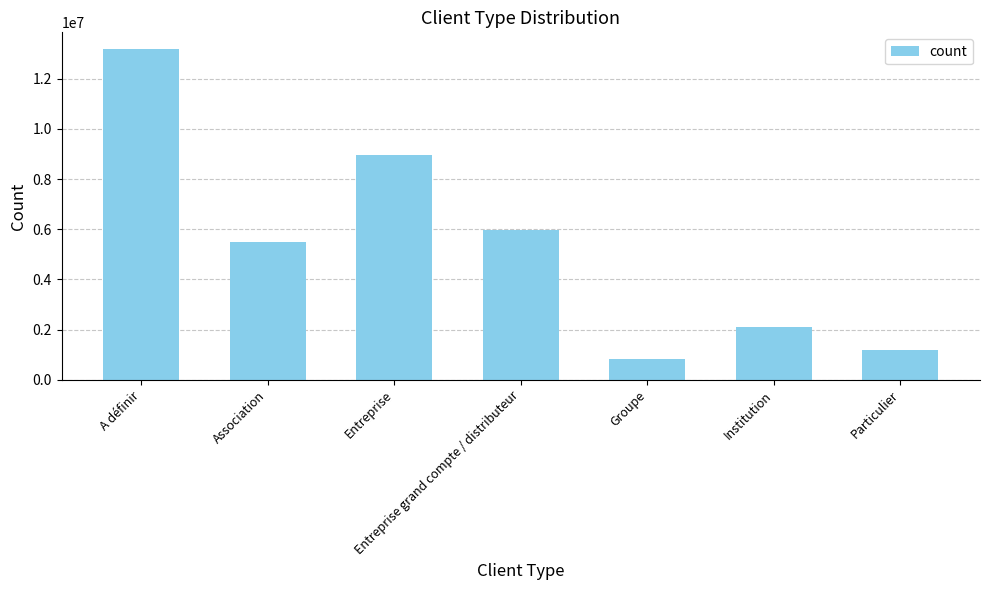

True or false: the data shows 13189762.5 at A définir.

True